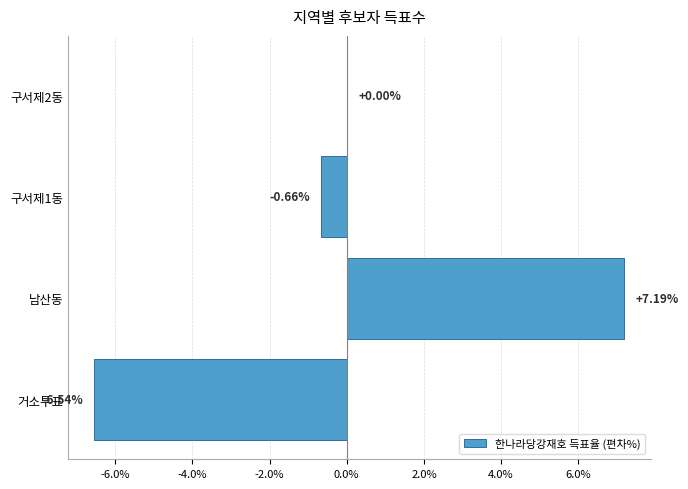

What is the change in value from 거소투표 to 남산동?

+13.7